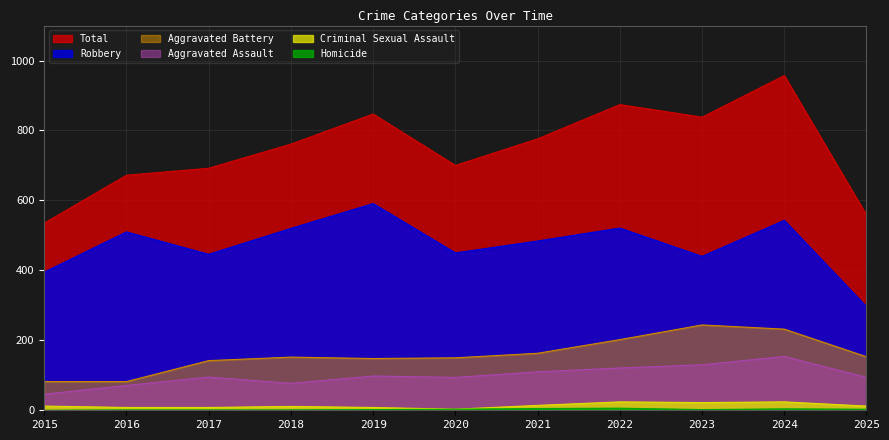

True or false: Homicide and Robbery intersect in this chart.

False